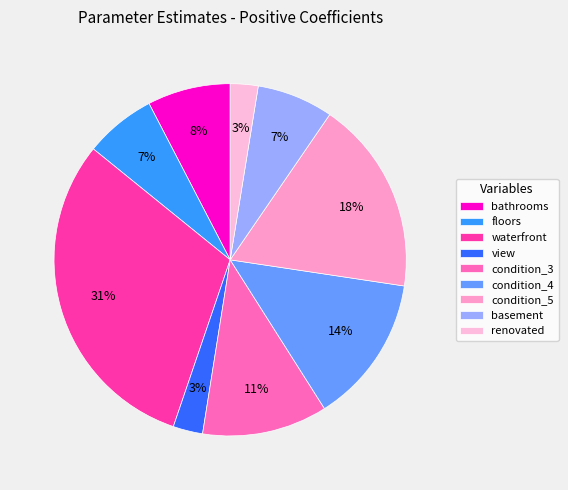

To the nearest percent, what is the combined percentage of condition_4 and view?

16%